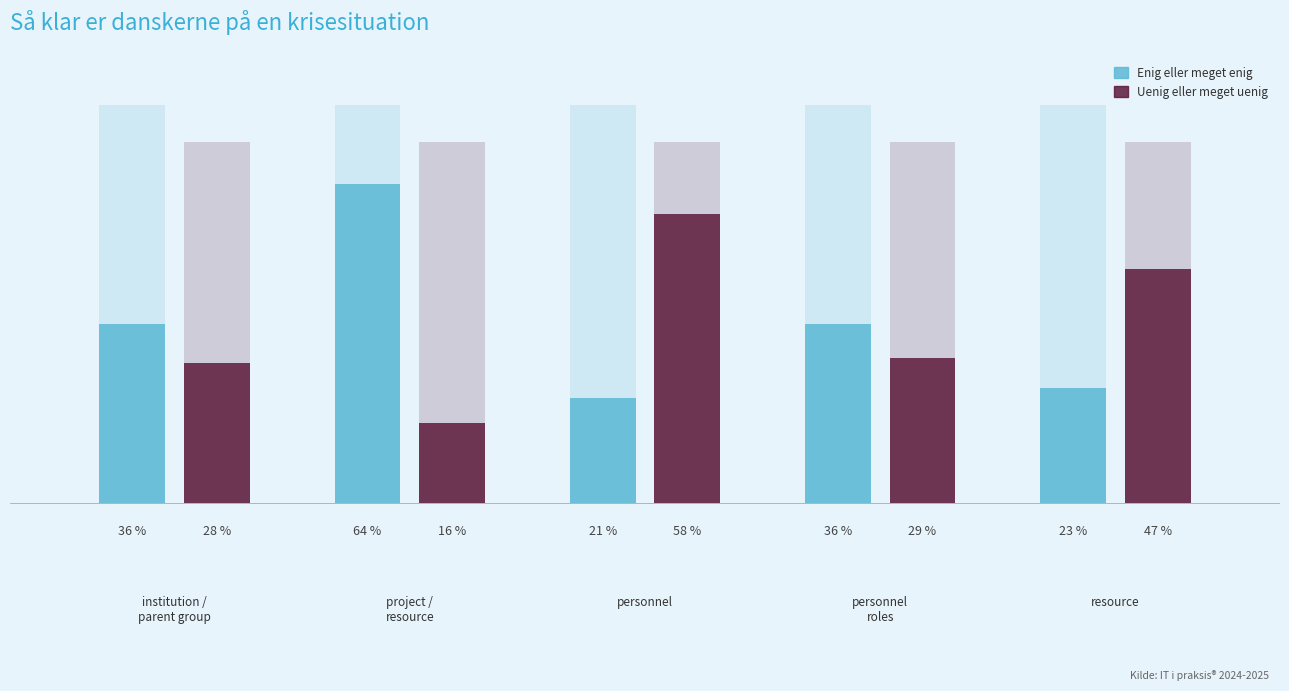

What is the greatest value displayed?

64